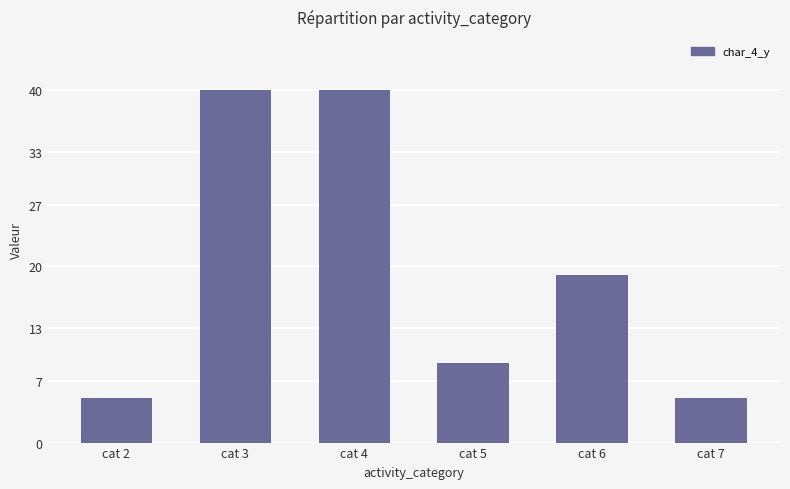

Count the values in the range 5 to 40.

6